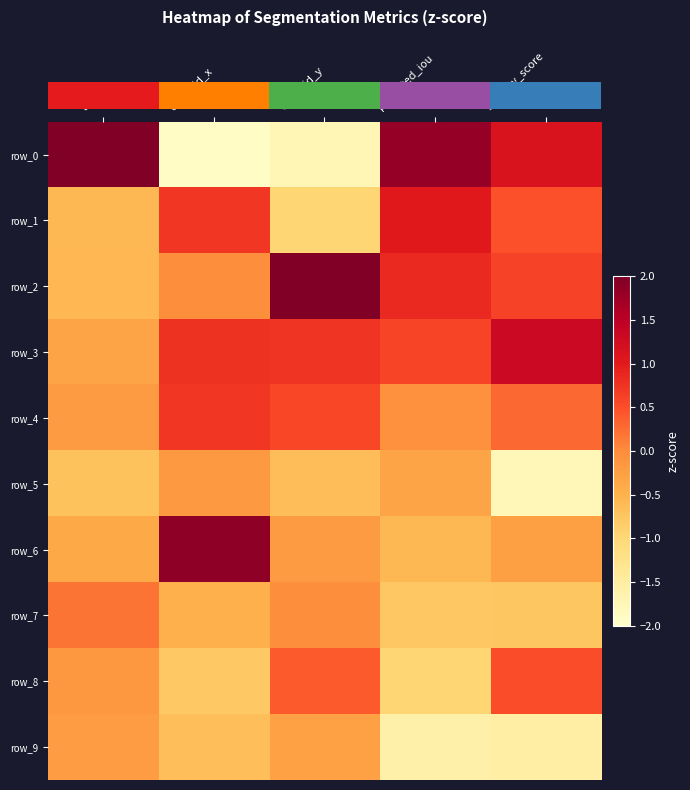

How many values in the row_2 series are below 0?

2